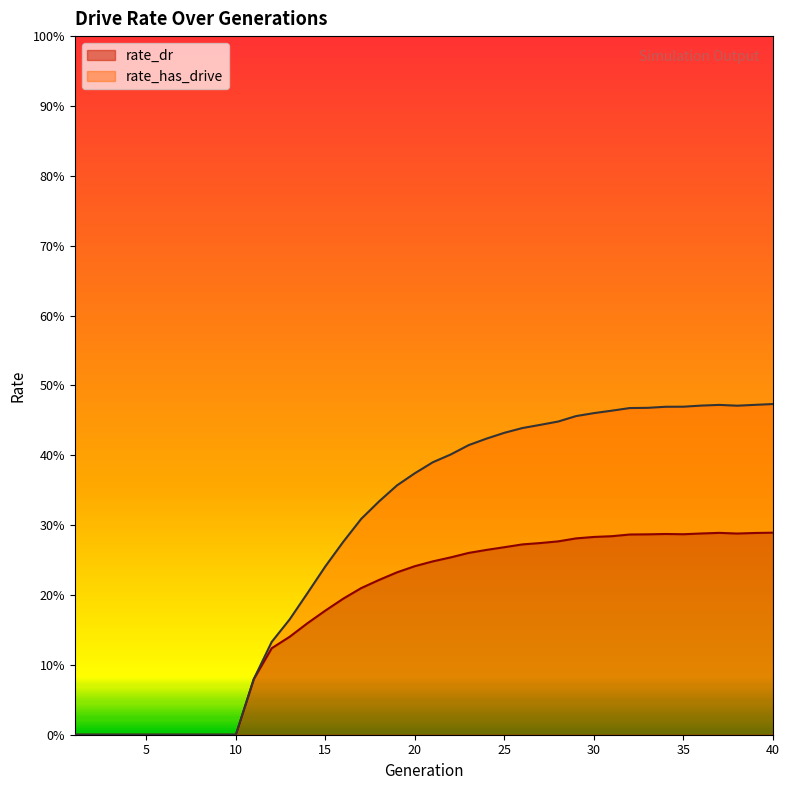

List the labels in order of rate_dr value, largest first.

40, 37, 39, 36, 38, 34, 35, 33, 32, 31, 30, 29, 28, 27, 26, 25, 24, 23, 22, 21, 20, 19, 18, 17, 16, 15, 14, 13, 12, 11, 1, 2, 3, 4, 5, 6, 7, 8, 9, 10